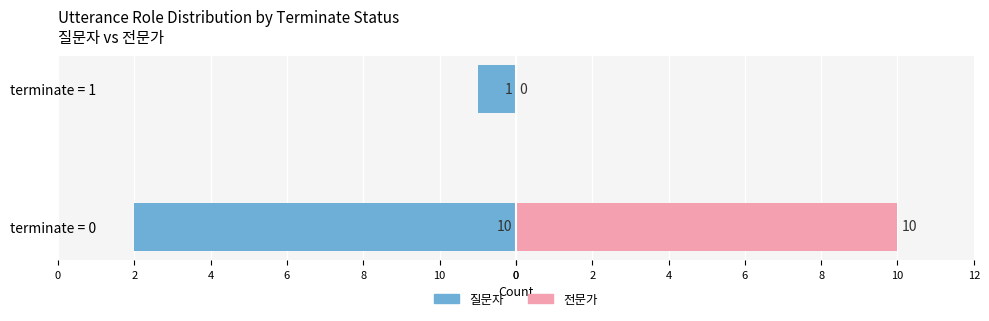

What is the total value across all series at terminate = 1?

-1